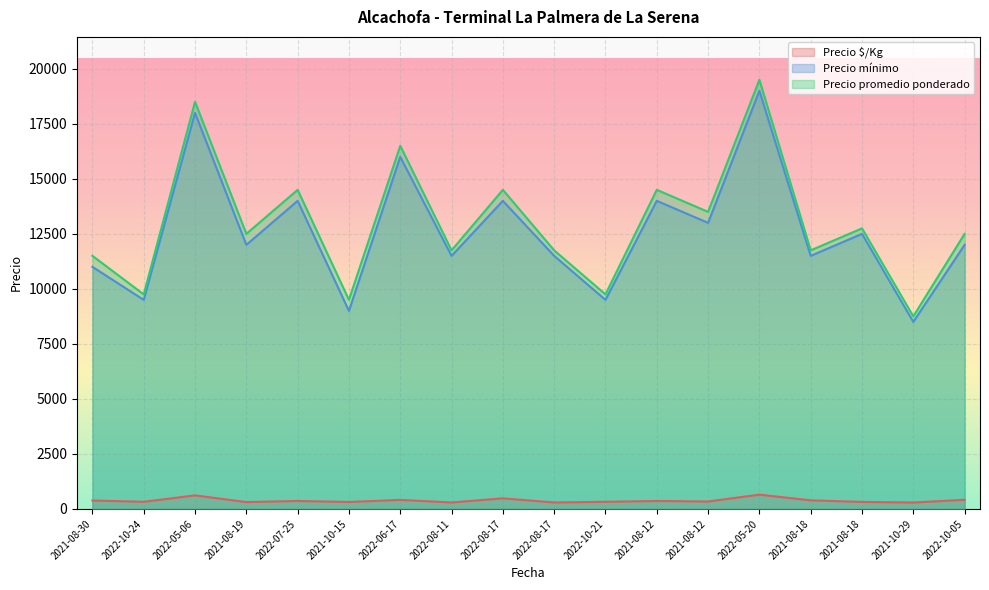

True or false: Precio promedio ponderado and Precio $/Kg intersect in this chart.

False